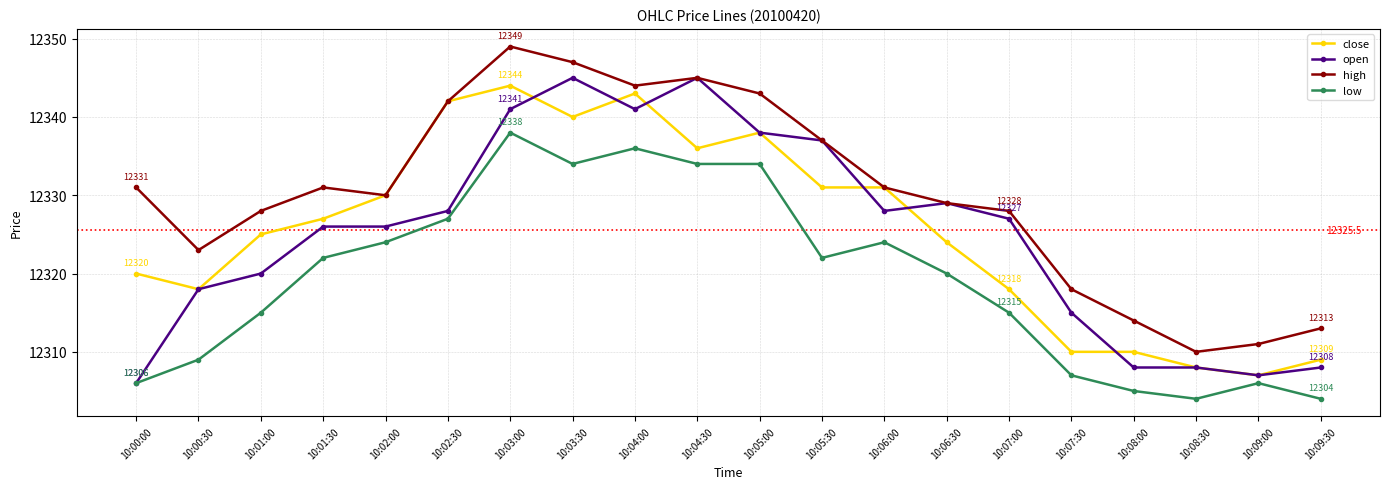

Is it true that open equals 12308 at 10:08:00?

True